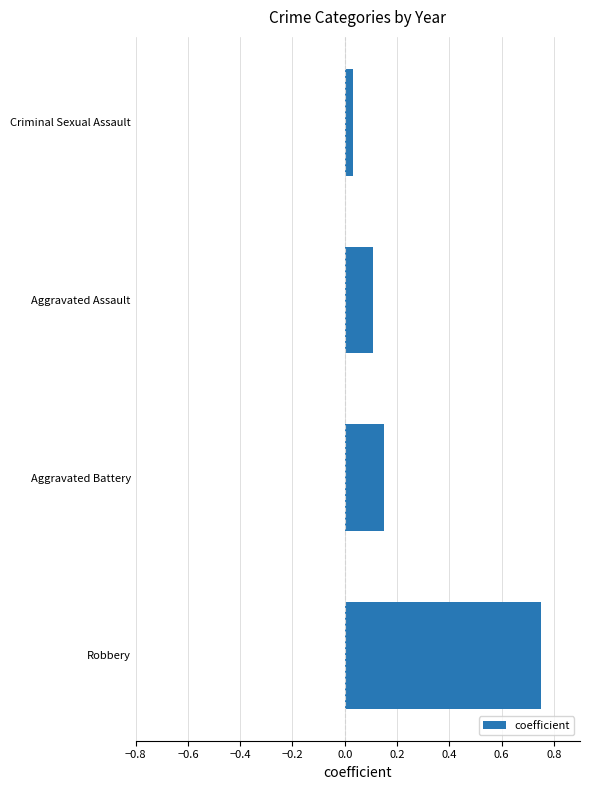

Are the bars horizontal?

Yes